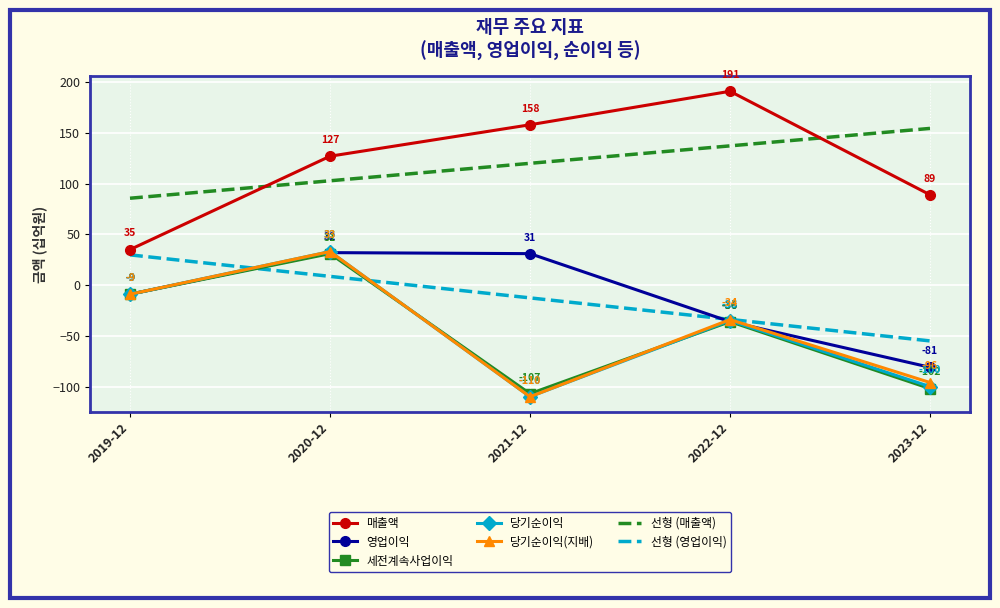

What is the sum of the 당기순이익 values at 2021-12 and 2022-12?

-145.0